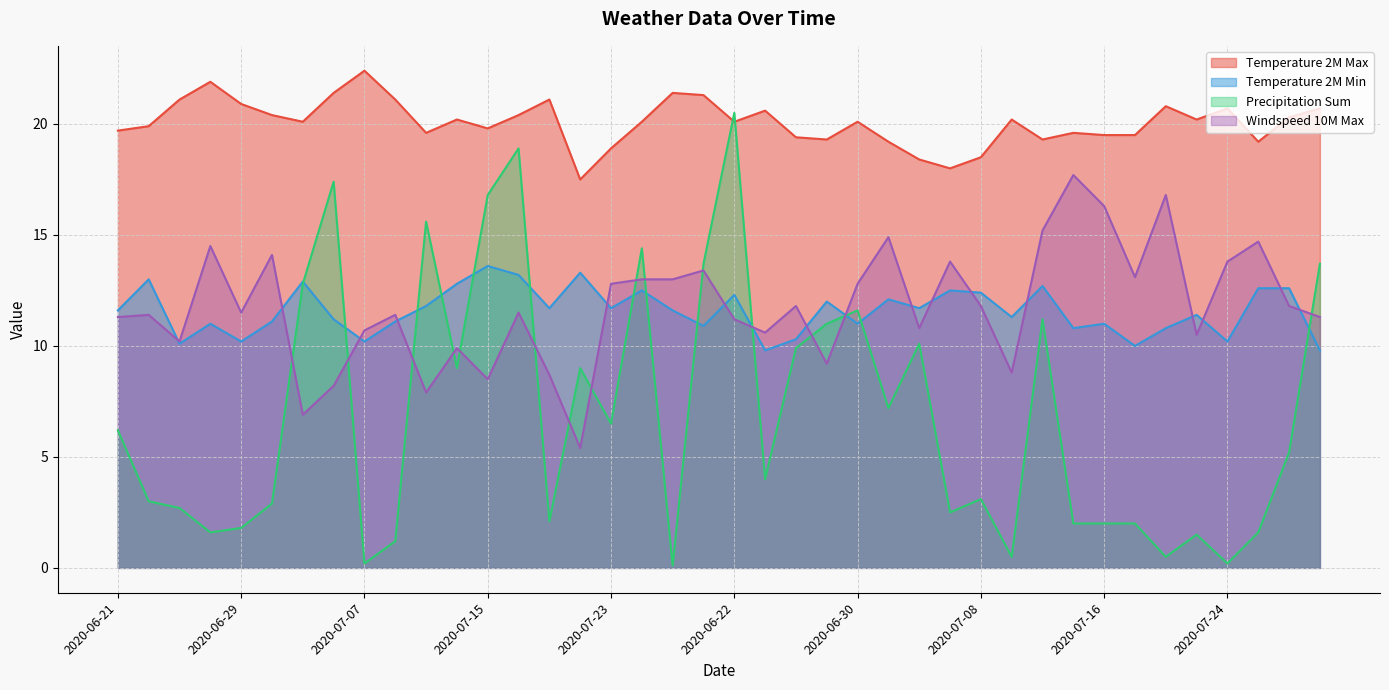

What is the average value of the windspeed_10m_max series?

11.8